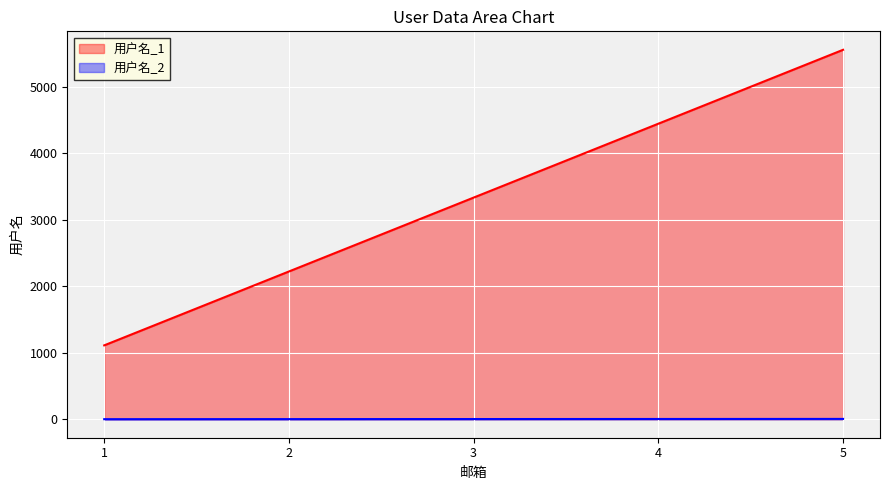

What is the difference between the highest and lowest values at 3?

3330